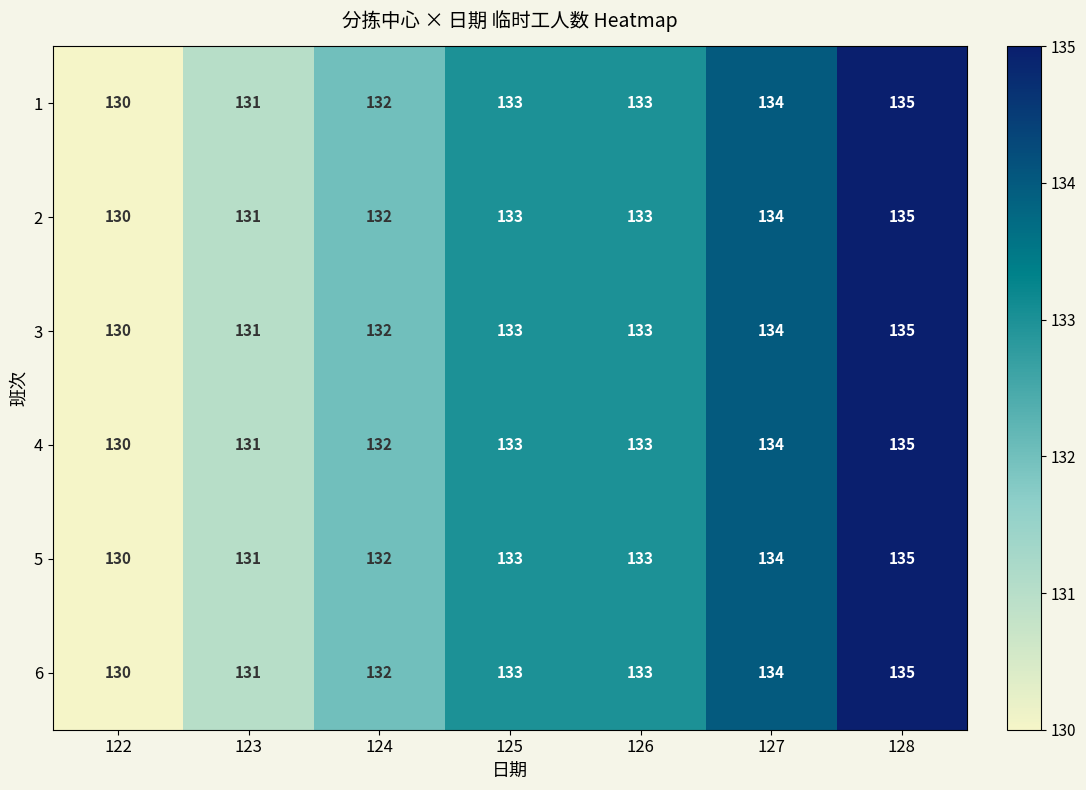

What is the maximum value shown in the chart?

135